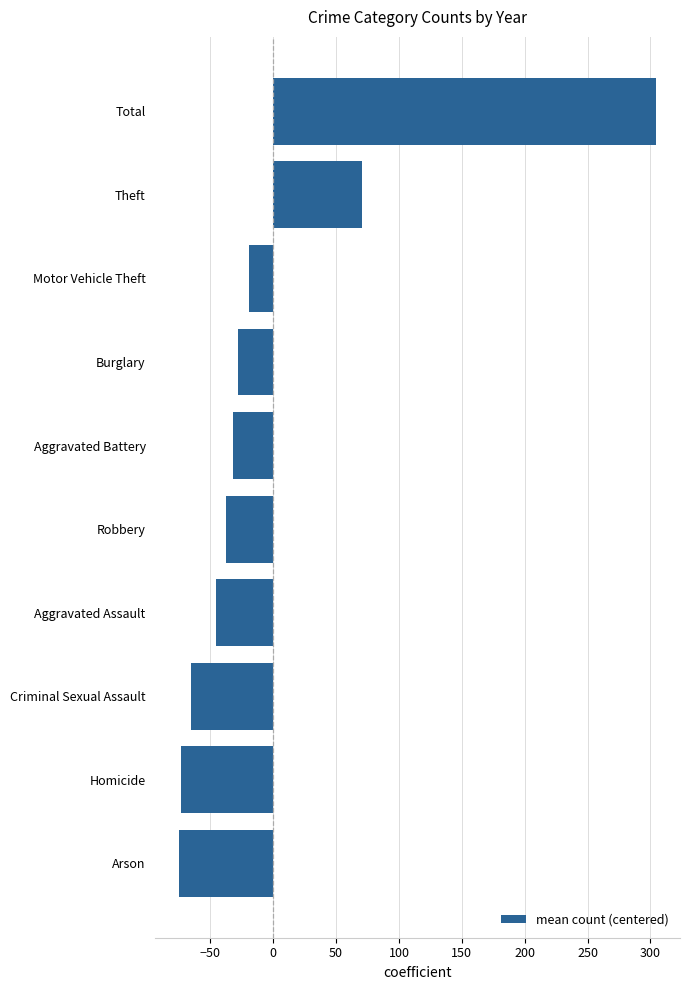

Where is the data nearest to the value 114?

Theft